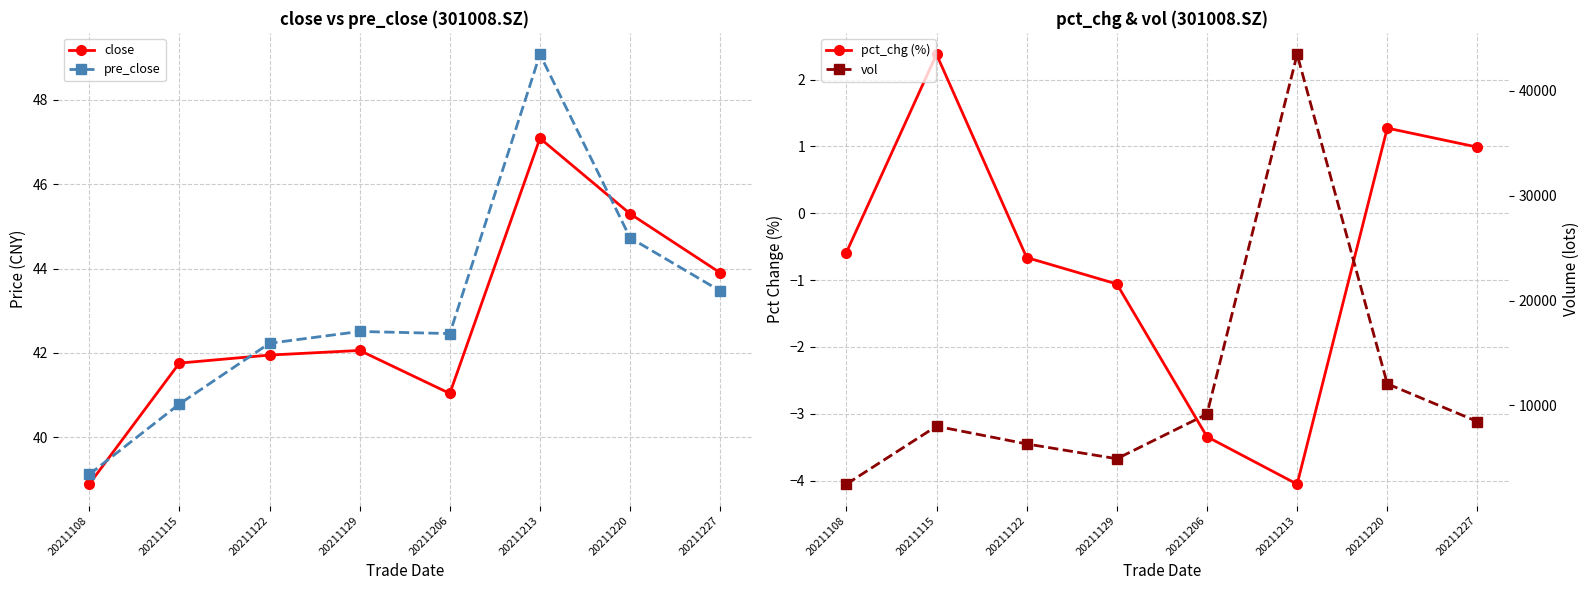

Which series has the widest spread of values?

vol